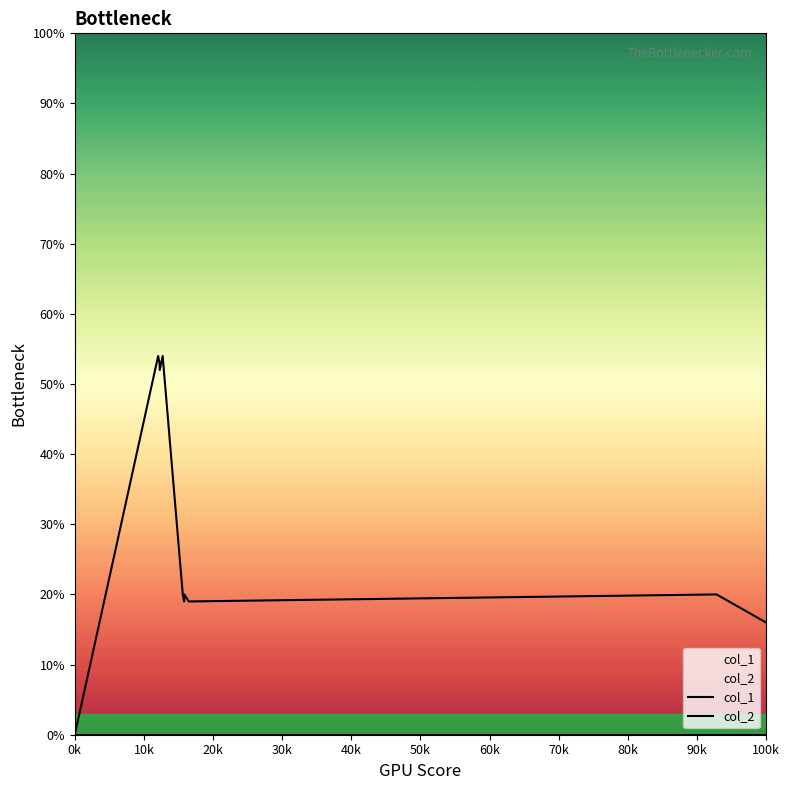

Does the chart have visible grid lines?

No